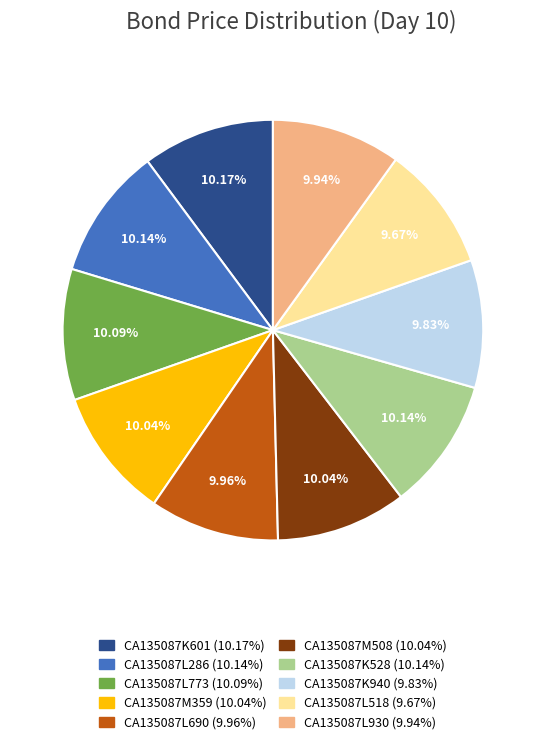

To the nearest percent, what percentage of the pie is CA135087L518?

10%